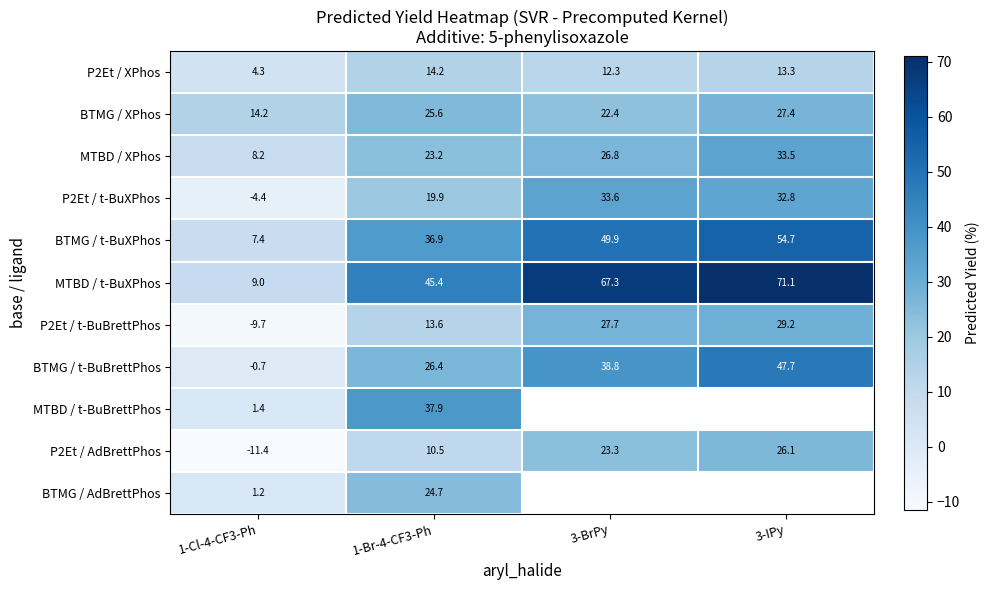

What is the maximum value for BTMG / t-BuXPhos?

54.7